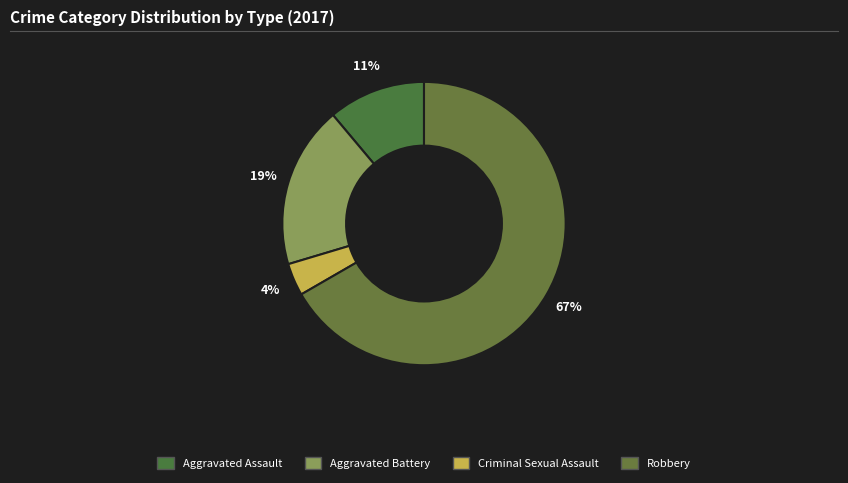

Count the number of slices in the pie.

4